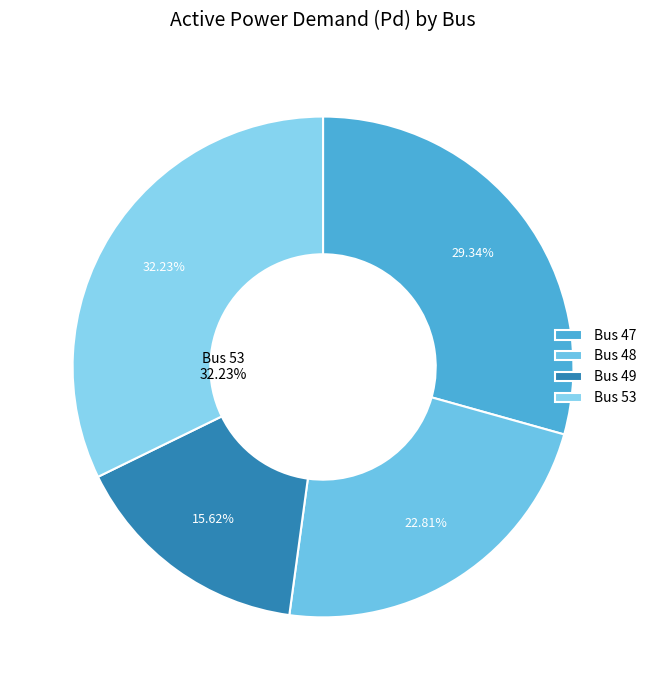

Between 48 and 53, which is larger?

53